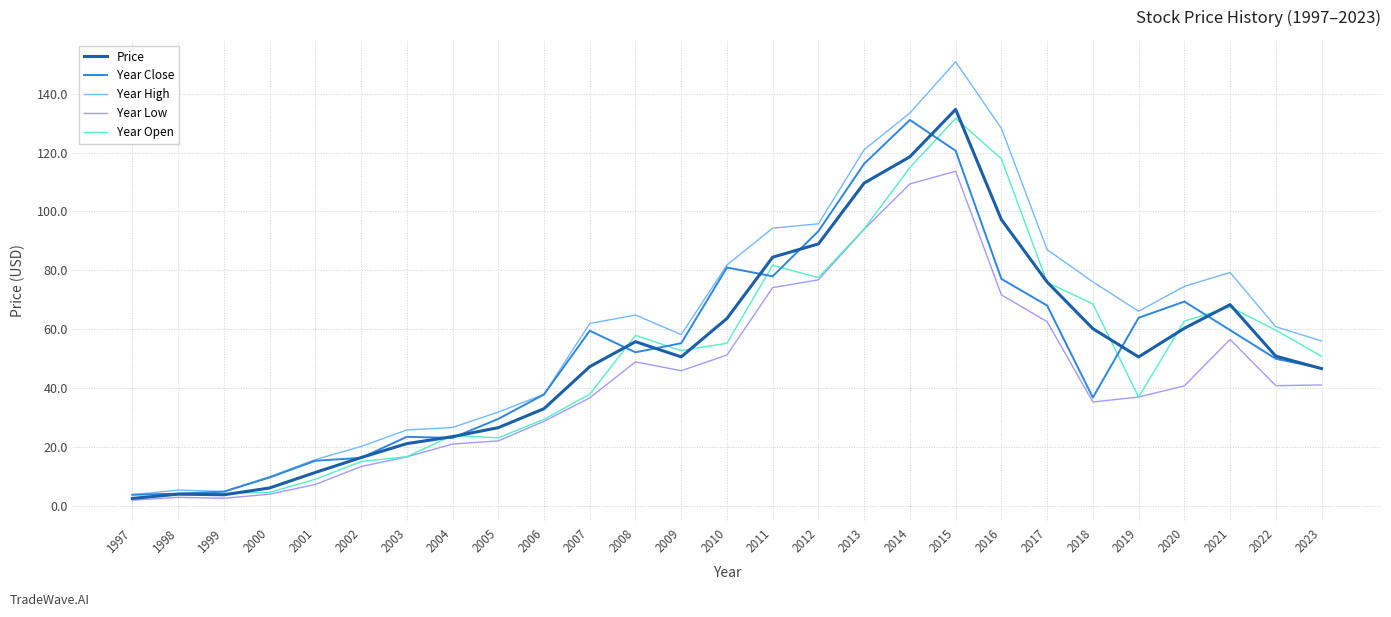

Which series has the largest total across all categories?

Year High